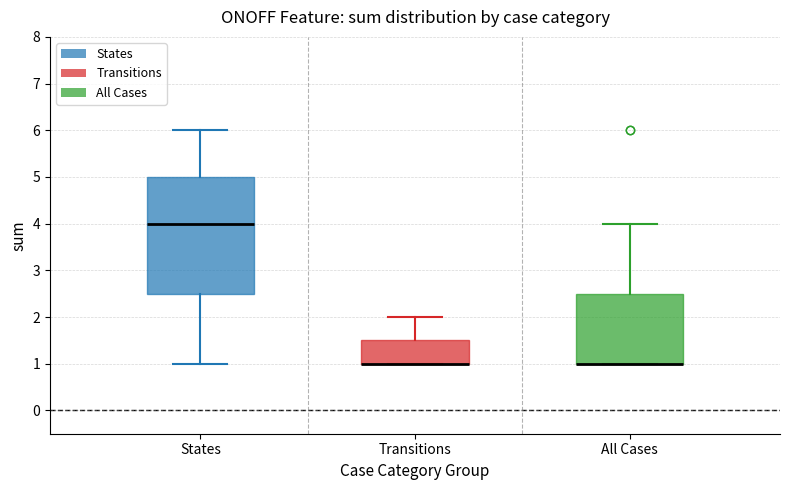

Comparing the boxes themselves (not the whiskers), which one is the tallest?

States